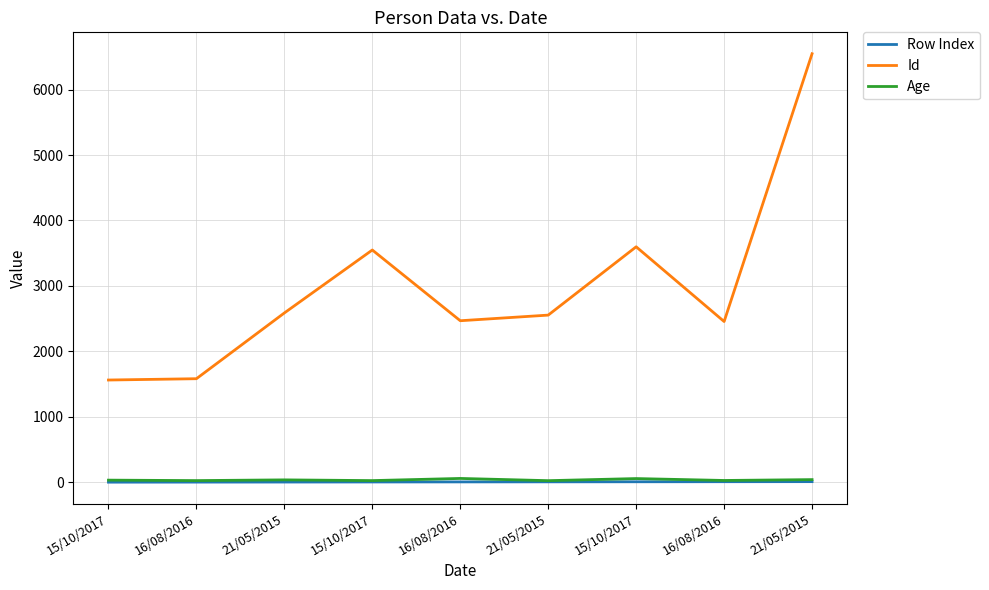

What is the spread (max minus min) of values at 21/05/2015?

2584